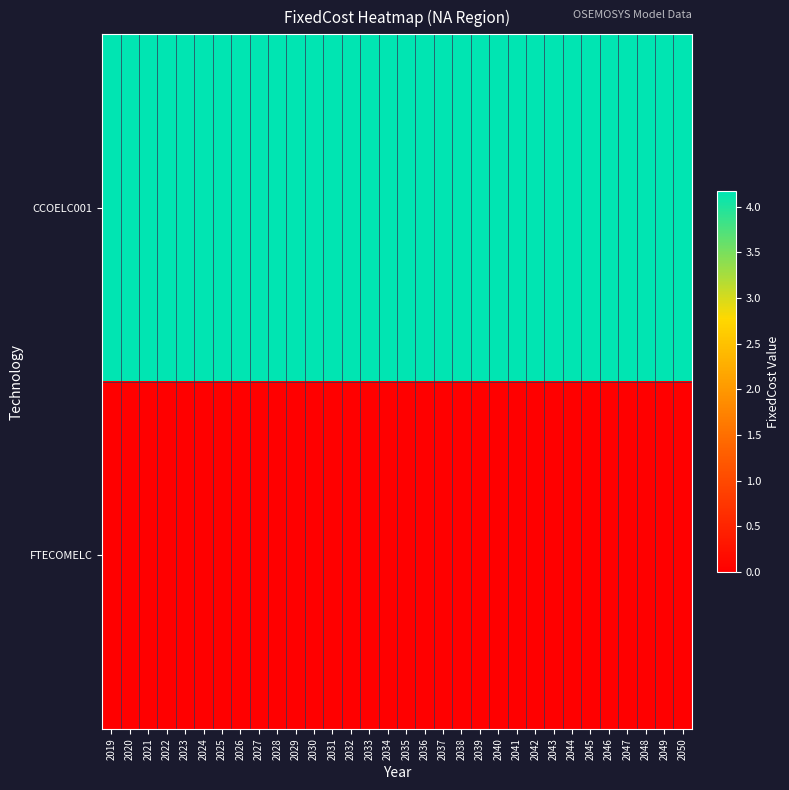

Count the number of data series in this chart.

2